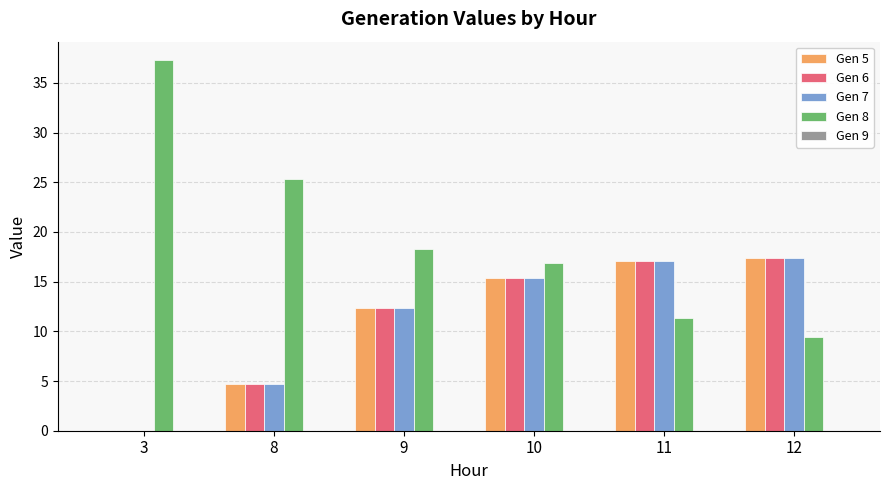

What is the highest value of the Gen 6 series?

17.4